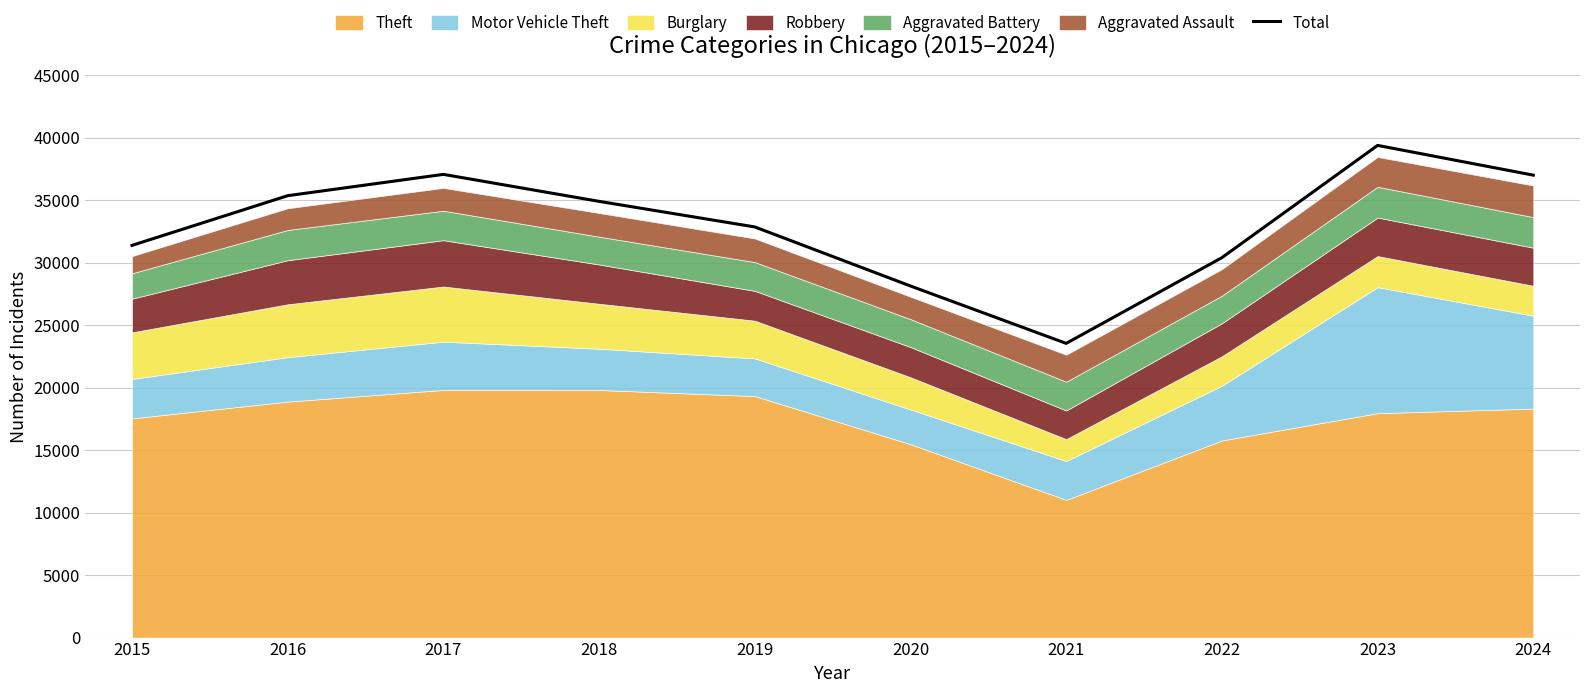

Rank the categories by value from highest to lowest.

2023, 2017, 2024, 2016, 2018, 2019, 2015, 2022, 2020, 2021